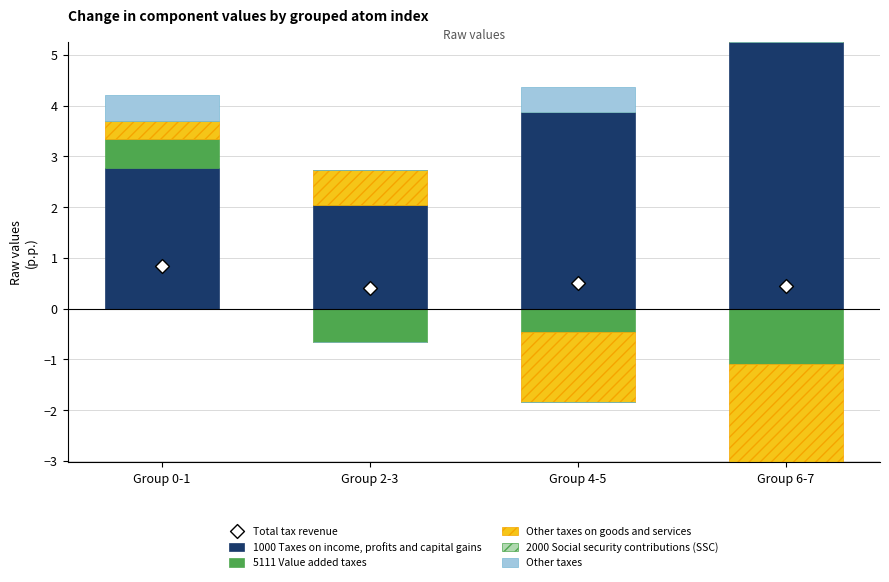

Which series contains the lowest Y value?

5111 Value added taxes